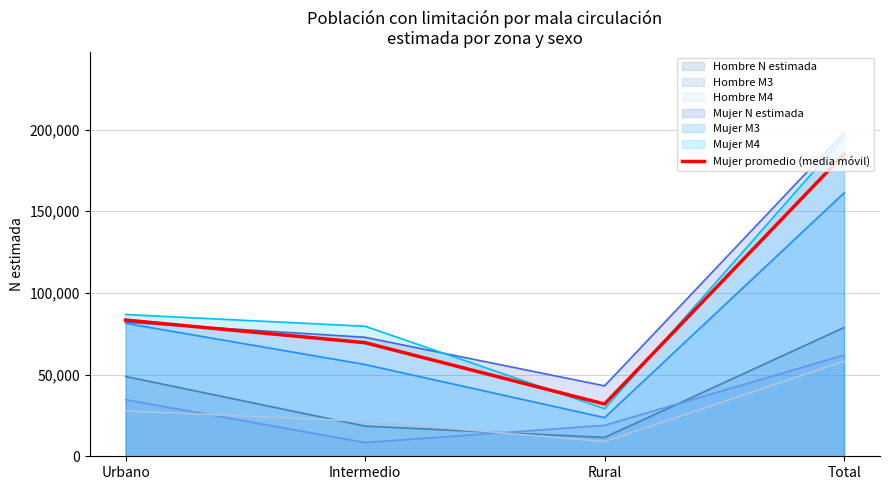

Is it true that the value at Total is 115781.5?

False